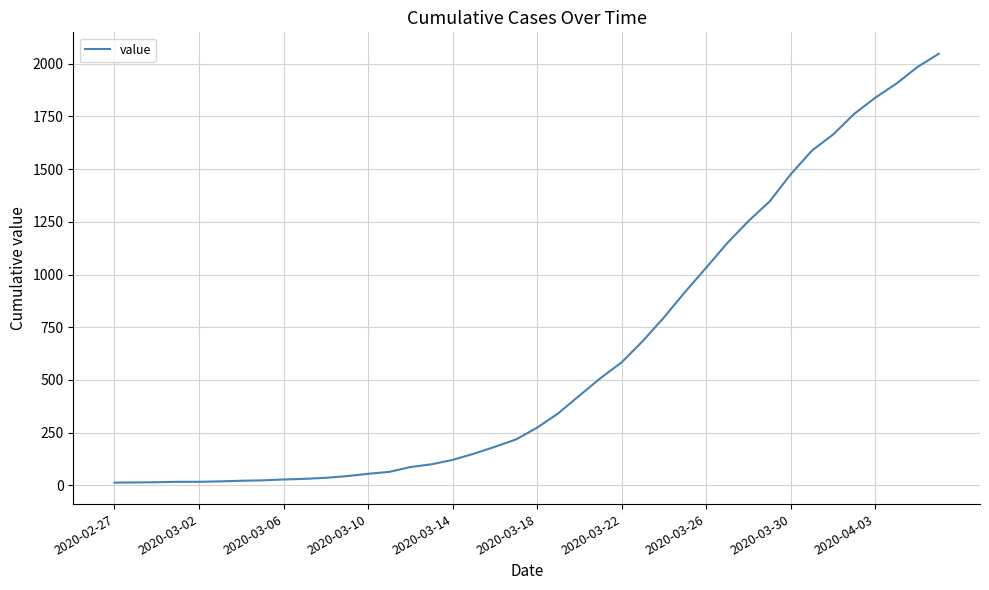

What is the maximum value shown in the chart?

2047